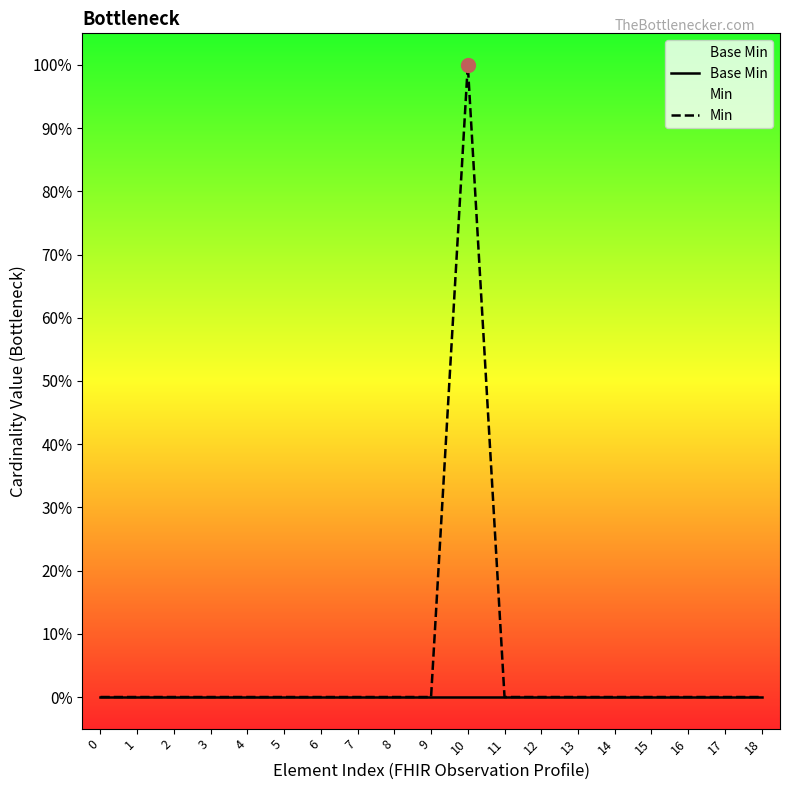

What is the greatest value displayed?

1